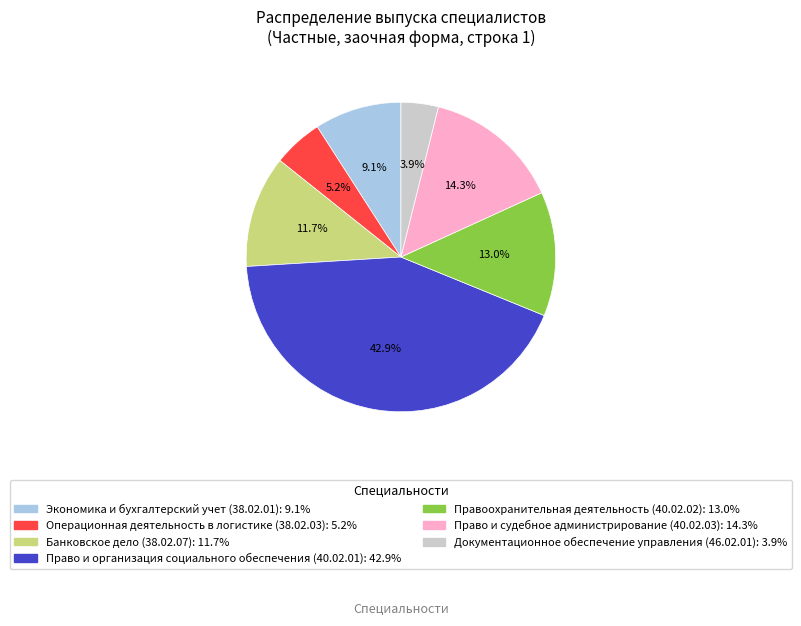

Is there a majority slice in this chart?

No